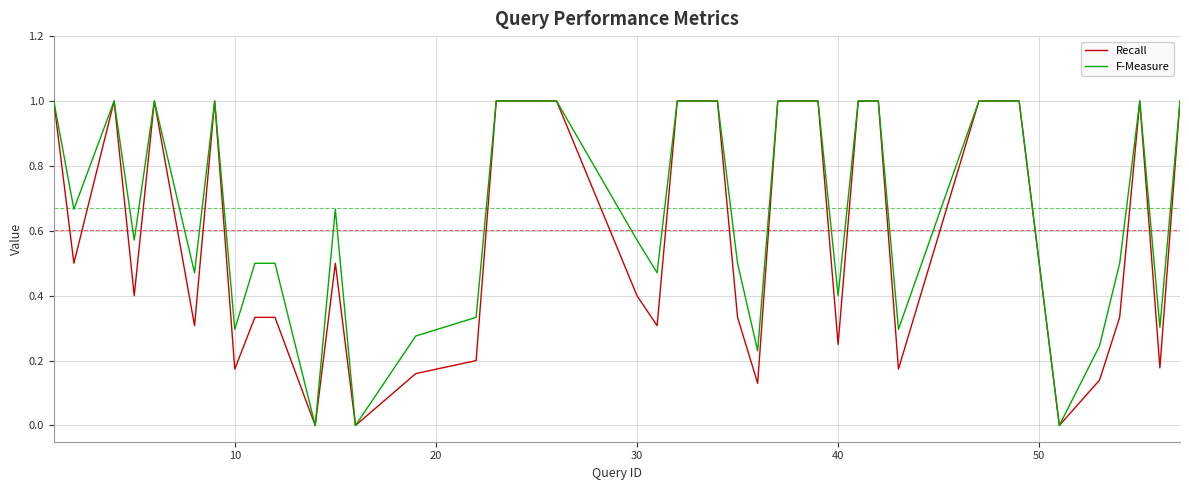

Count the number of categories in the chart.

40